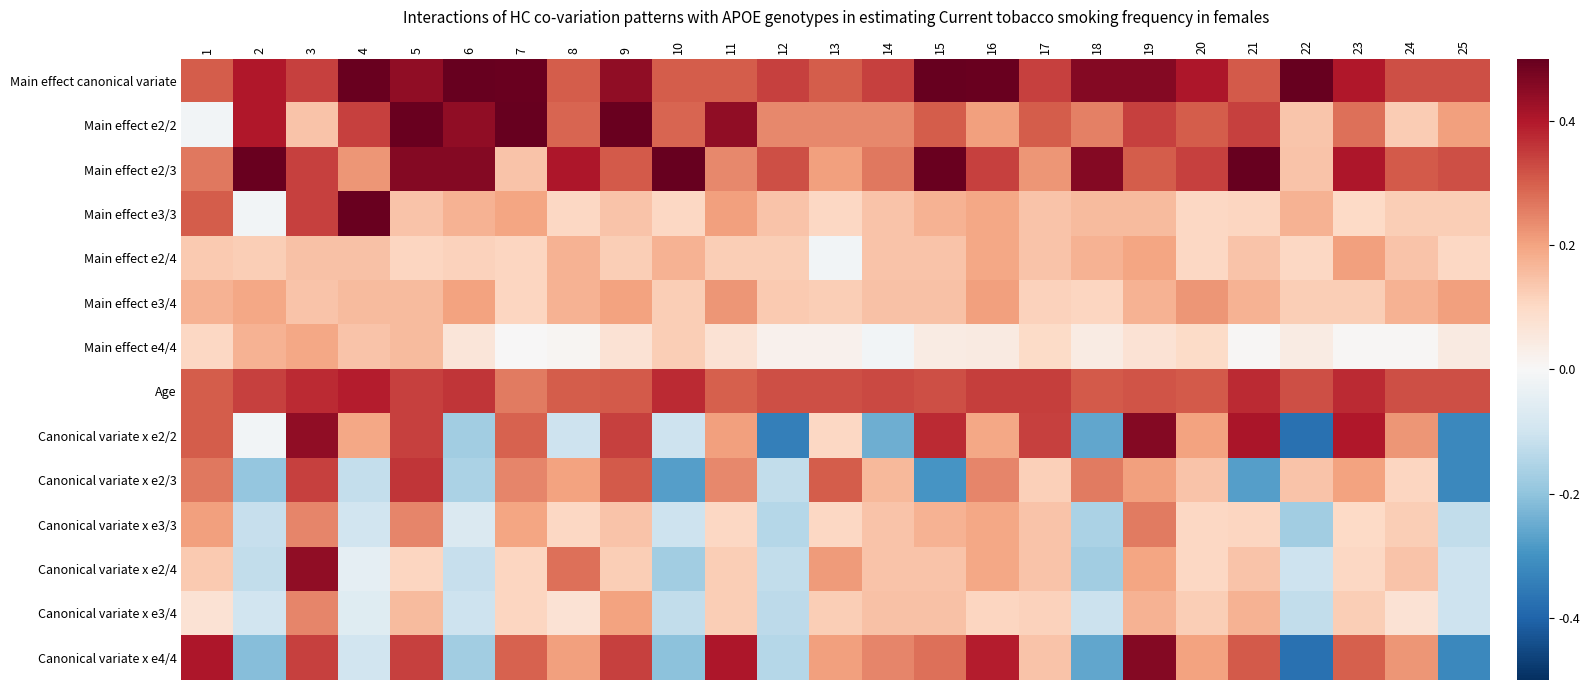

Reading left to right, list all the values displayed in this chart.

Main effect canonical variate: 1=0.3	2=0.4	3=0.3	4=0.5	5=0.4	6=0.6	7=0.5	8=0.3	9=0.4	10=0.3	11=0.3	12=0.3	13=0.3	14=0.3	15=0.6	16=0.5	17=0.3	18=0.5	19=0.5	20=0.4	21=0.3	22=0.6	23=0.4	24=0.3	25=0.3
Main effect e2/2: 1=-0.0	2=0.4	3=0.1	4=0.3	5=0.5	6=0.4	7=0.6	8=0.3	9=0.5	10=0.3	11=0.4	12=0.2	13=0.2	14=0.2	15=0.3	16=0.2	17=0.3	18=0.3	19=0.3	20=0.3	21=0.3	22=0.1	23=0.3	24=0.1	25=0.2
Main effect e2/3: 1=0.3	2=0.5	3=0.3	4=0.2	5=0.5	6=0.5	7=0.1	8=0.4	9=0.3	10=0.6	11=0.2	12=0.3	13=0.2	14=0.3	15=0.5	16=0.3	17=0.2	18=0.5	19=0.3	20=0.3	21=0.6	22=0.1	23=0.4	24=0.3	25=0.3
Main effect e3/3: 1=0.3	2=-0.0	3=0.3	4=0.5	5=0.1	6=0.2	7=0.2	8=0.1	9=0.1	10=0.1	11=0.2	12=0.1	13=0.1	14=0.1	15=0.2	16=0.2	17=0.1	18=0.2	19=0.2	20=0.1	21=0.1	22=0.2	23=0.1	24=0.1	25=0.1
Main effect e2/4: 1=0.1	2=0.1	3=0.1	4=0.1	5=0.1	6=0.1	7=0.1	8=0.2	9=0.1	10=0.2	11=0.1	12=0.1	13=-0.0	14=0.1	15=0.1	16=0.2	17=0.1	18=0.2	19=0.2	20=0.1	21=0.1	22=0.1	23=0.2	24=0.1	25=0.1
Main effect e3/4: 1=0.2	2=0.2	3=0.1	4=0.2	5=0.2	6=0.2	7=0.1	8=0.2	9=0.2	10=0.1	11=0.2	12=0.1	13=0.1	14=0.1	15=0.1	16=0.2	17=0.1	18=0.1	19=0.2	20=0.2	21=0.2	22=0.1	23=0.1	24=0.2	25=0.2
Main effect e4/4: 1=0.1	2=0.2	3=0.2	4=0.1	5=0.2	6=0.1	7=0.0	8=0.0	9=0.1	10=0.1	11=0.1	12=0.0	13=0.0	14=-0.0	15=0.0	16=0.0	17=0.1	18=0.0	19=0.1	20=0.1	21=0.0	22=0.0	23=0.0	24=0.0	25=0.0
Age: 1=0.3	2=0.3	3=0.4	4=0.4	5=0.3	6=0.4	7=0.3	8=0.3	9=0.3	10=0.4	11=0.3	12=0.3	13=0.3	14=0.3	15=0.3	16=0.3	17=0.3	18=0.3	19=0.3	20=0.3	21=0.4	22=0.3	23=0.4	24=0.3	25=0.3
Canonical variate x e2/2: 1=0.3	2=-0.0	3=0.4	4=0.2	5=0.3	6=-0.2	7=0.3	8=-0.1	9=0.3	10=-0.1	11=0.2	12=-0.3	13=0.1	14=-0.2	15=0.4	16=0.2	17=0.3	18=-0.3	19=0.5	20=0.2	21=0.4	22=-0.4	23=0.4	24=0.2	25=-0.3
Canonical variate x e2/3: 1=0.3	2=-0.2	3=0.3	4=-0.1	5=0.4	6=-0.2	7=0.2	8=0.2	9=0.3	10=-0.3	11=0.2	12=-0.1	13=0.3	14=0.2	15=-0.3	16=0.2	17=0.1	18=0.3	19=0.2	20=0.1	21=-0.3	22=0.1	23=0.2	24=0.1	25=-0.3
Canonical variate x e3/3: 1=0.2	2=-0.1	3=0.2	4=-0.1	5=0.2	6=-0.1	7=0.2	8=0.1	9=0.1	10=-0.1	11=0.1	12=-0.1	13=0.1	14=0.1	15=0.2	16=0.2	17=0.1	18=-0.2	19=0.3	20=0.1	21=0.1	22=-0.2	23=0.1	24=0.1	25=-0.1
Canonical variate x e2/4: 1=0.1	2=-0.1	3=0.4	4=-0.0	5=0.1	6=-0.1	7=0.1	8=0.3	9=0.1	10=-0.2	11=0.1	12=-0.1	13=0.2	14=0.1	15=0.1	16=0.2	17=0.1	18=-0.2	19=0.2	20=0.1	21=0.1	22=-0.1	23=0.1	24=0.1	25=-0.1
Canonical variate x e3/4: 1=0.1	2=-0.1	3=0.2	4=-0.1	5=0.2	6=-0.1	7=0.1	8=0.1	9=0.2	10=-0.1	11=0.1	12=-0.1	13=0.1	14=0.1	15=0.1	16=0.1	17=0.1	18=-0.1	19=0.2	20=0.1	21=0.2	22=-0.1	23=0.1	24=0.1	25=-0.1
Canonical variate x e4/4: 1=0.4	2=-0.2	3=0.3	4=-0.1	5=0.3	6=-0.2	7=0.3	8=0.2	9=0.3	10=-0.2	11=0.4	12=-0.1	13=0.2	14=0.2	15=0.3	16=0.4	17=0.1	18=-0.3	19=0.5	20=0.2	21=0.3	22=-0.4	23=0.3	24=0.2	25=-0.3